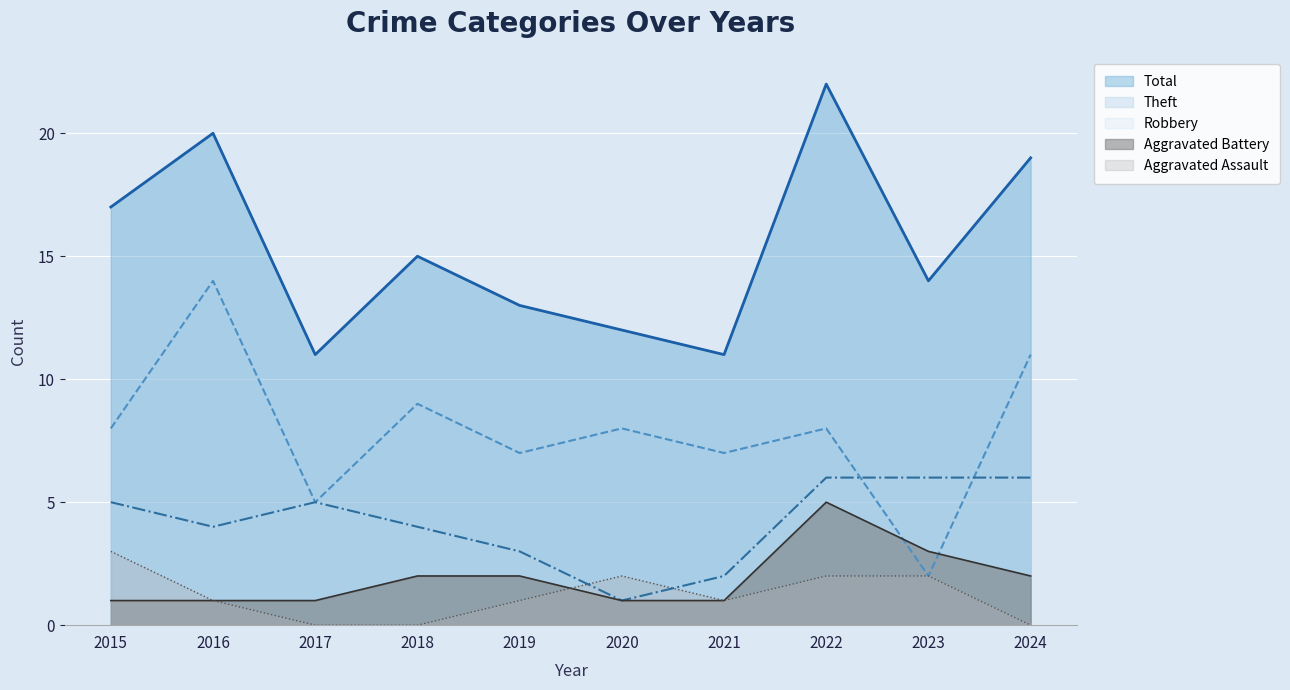

Rank the series at 2019 from highest to lowest value.

Total, Theft, Robbery, Aggravated Battery, Aggravated Assault